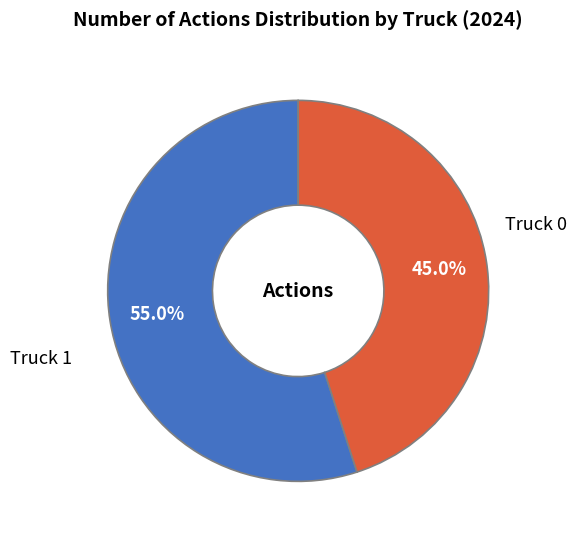

Is there any slice that represents more than half of the pie?

Yes